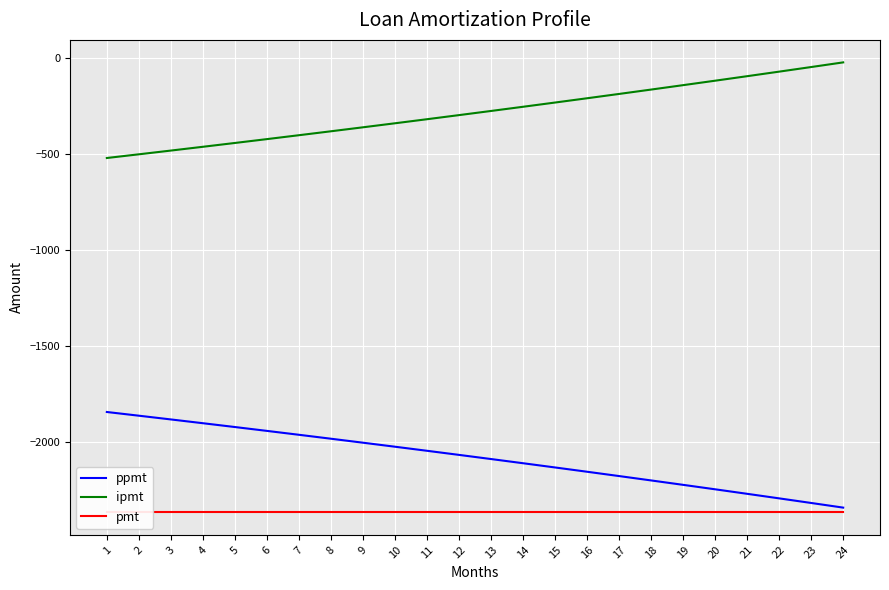

Reading left to right, extract all data points from this chart.

ppmt: -1844.0	-1863.2	-1882.7	-1902.4	-1922.2	-1942.3	-1962.6	-1983.1	-2003.8	-2024.7	-2045.8	-2067.2	-2088.8	-2110.6	-2132.6	-2154.9	-2177.4	-2200.1	-2223.1	-2246.3	-2269.8	-2293.5	-2317.4	-2341.6
ipmt: -522.1	-502.8	-483.4	-463.7	-443.9	-423.8	-403.5	-383.0	-362.3	-341.4	-320.2	-298.9	-277.3	-255.5	-233.4	-211.2	-188.7	-165.9	-143.0	-119.8	-96.3	-72.6	-48.6	-24.5
pmt: -2366.1	-2366.1	-2366.1	-2366.1	-2366.1	-2366.1	-2366.1	-2366.1	-2366.1	-2366.1	-2366.1	-2366.1	-2366.1	-2366.1	-2366.1	-2366.1	-2366.1	-2366.1	-2366.1	-2366.1	-2366.1	-2366.1	-2366.1	-2366.1